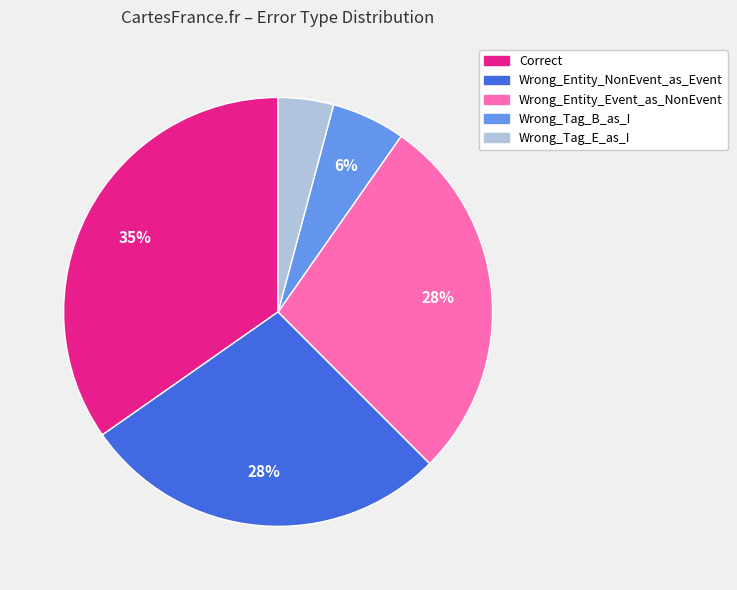

To the nearest percent, what percentage of the pie is Correct?

35%